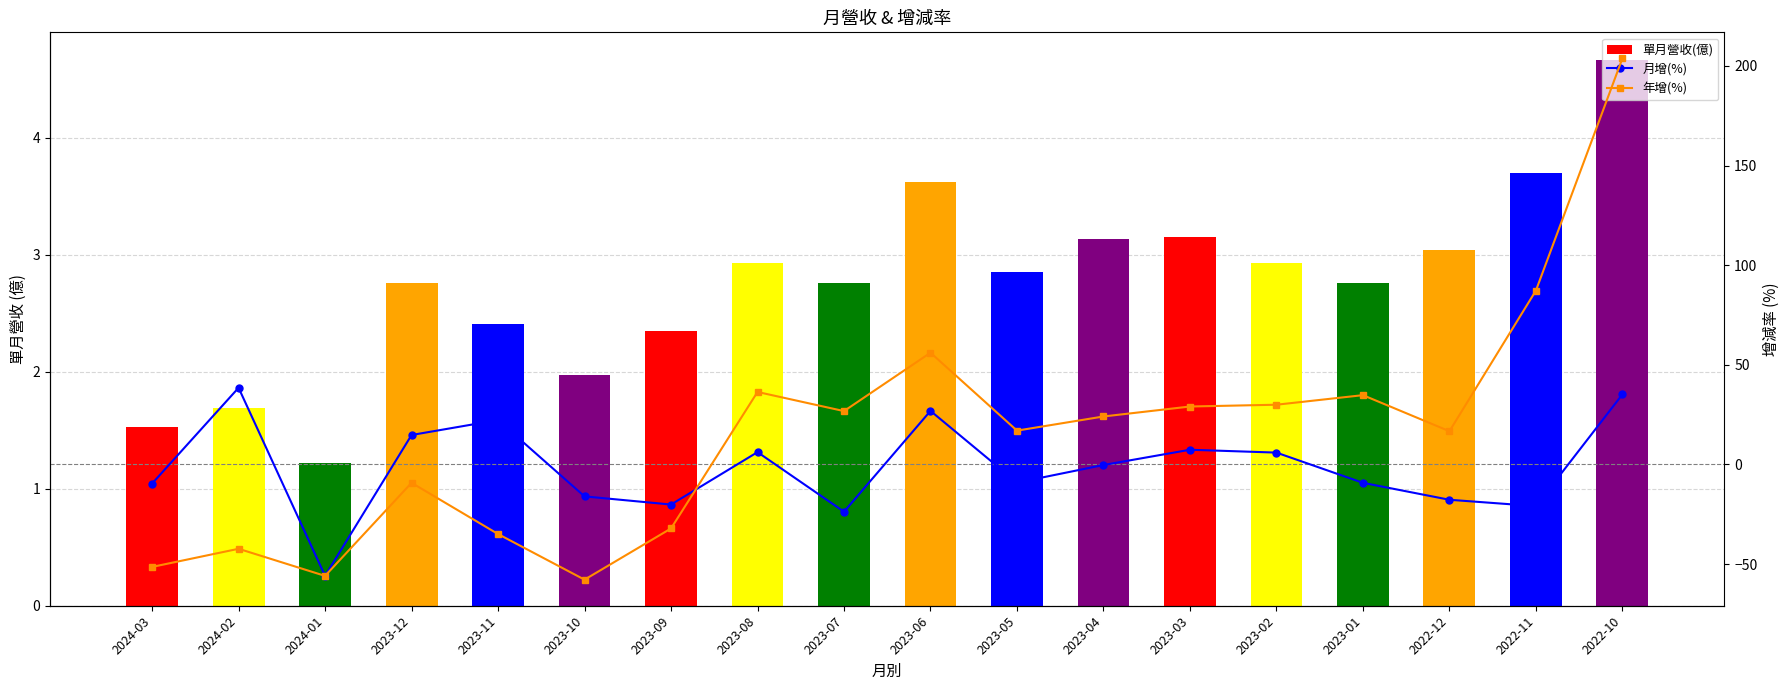

What are all the series names shown in the legend?

單月營收(億), 月增(%), 年增(%)